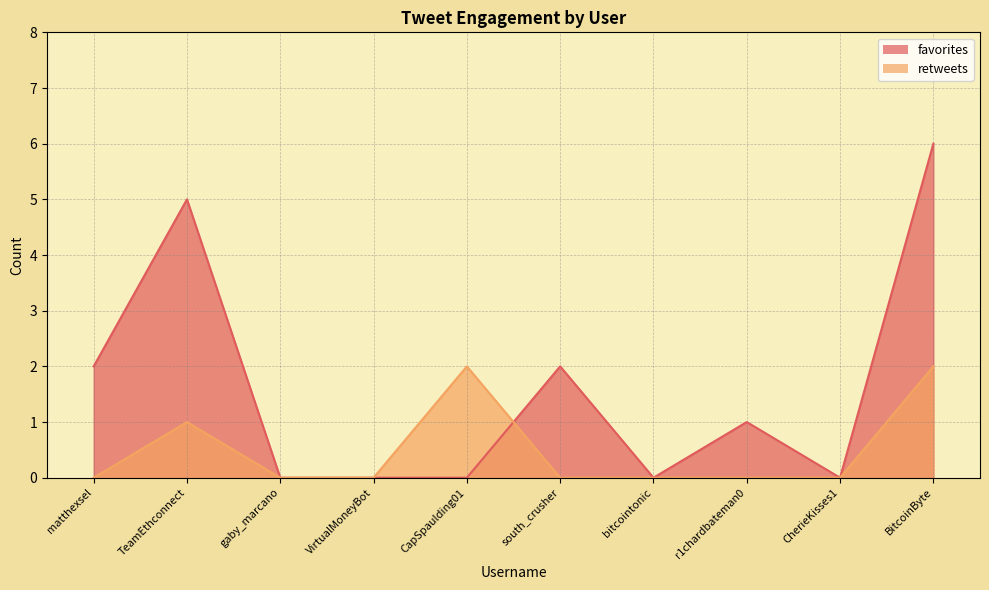

The value of favorites at TeamEthconnect is 7. True or false?

False